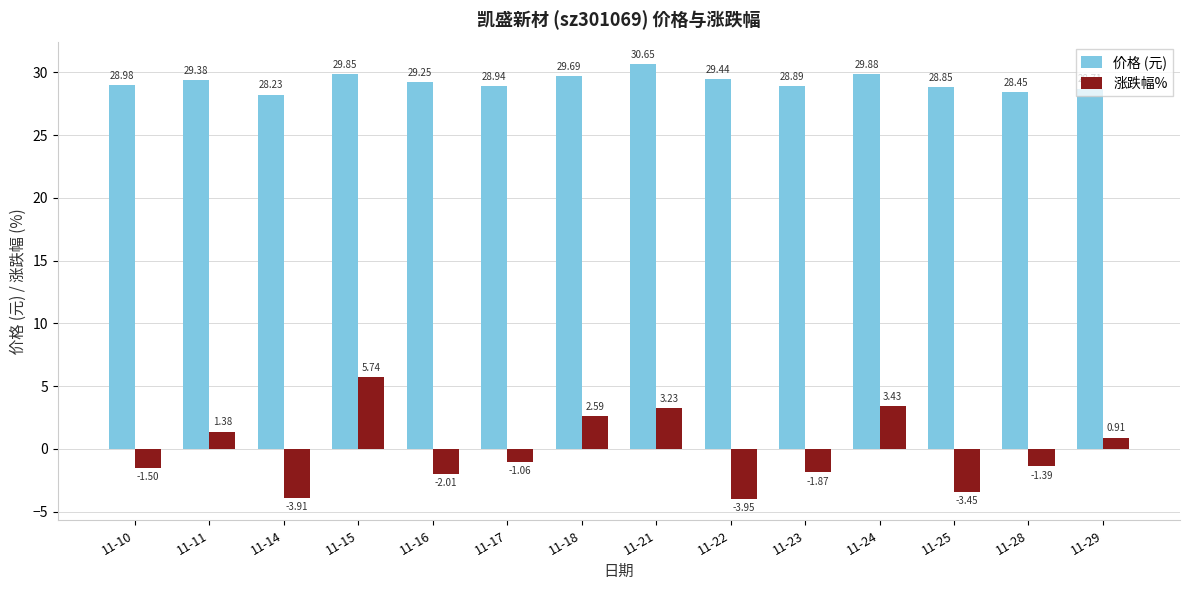

What is the average value of the 涨跌幅% series?

-0.1